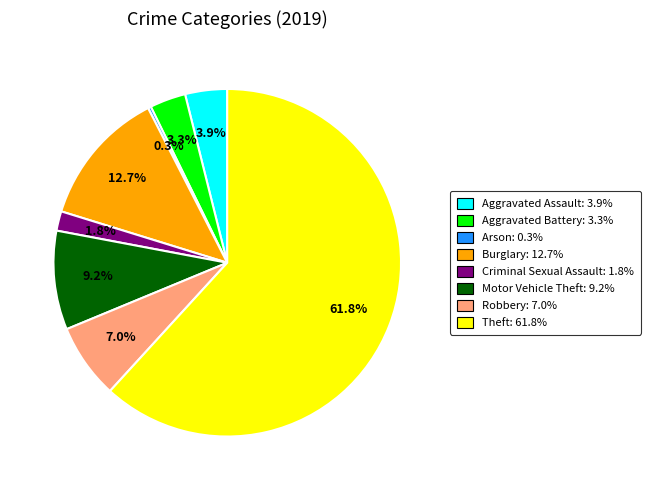

Combined, what portion of the pie is Robbery and Arson?

7.3%